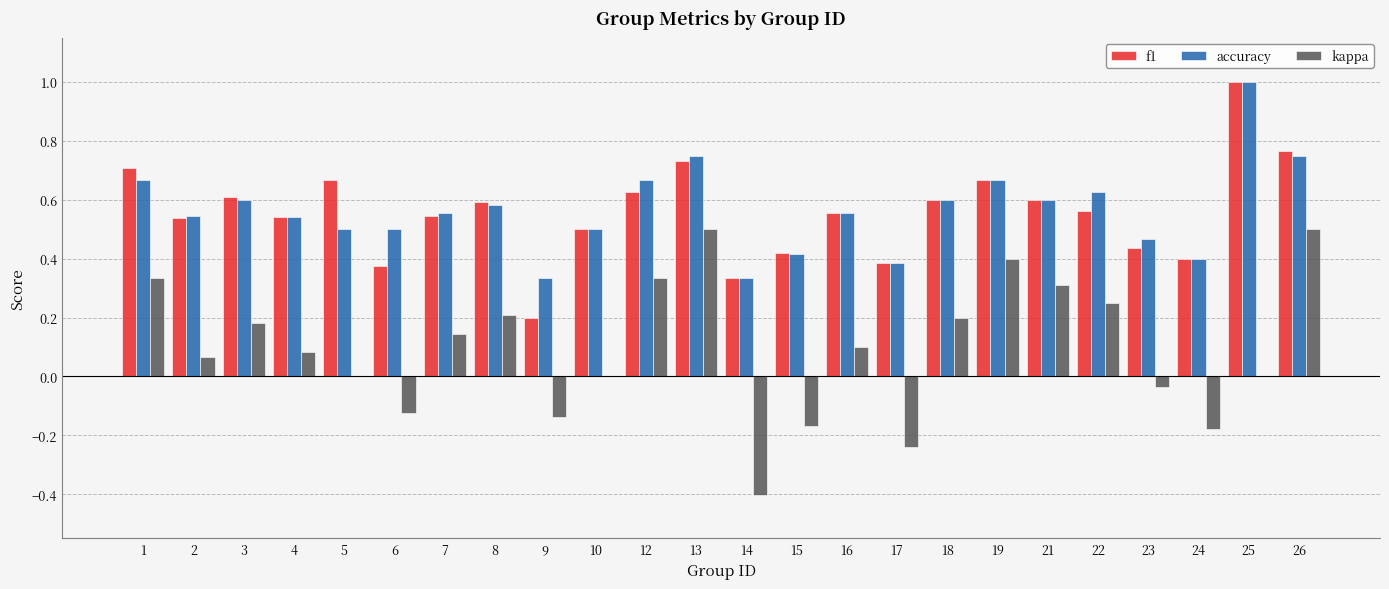

Which series changed the most between 17 and 19?

kappa